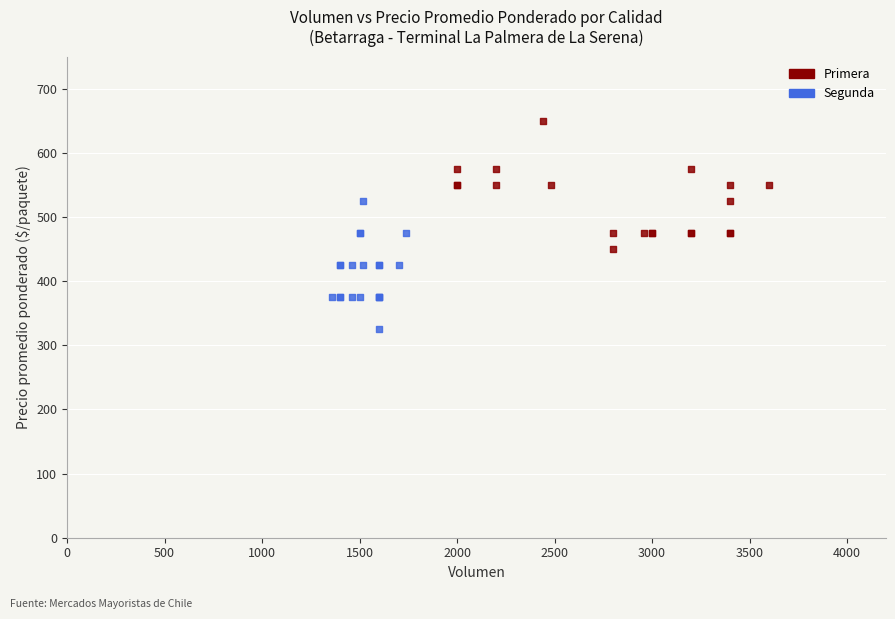

Which series reaches the minimum Y coordinate?

Segunda